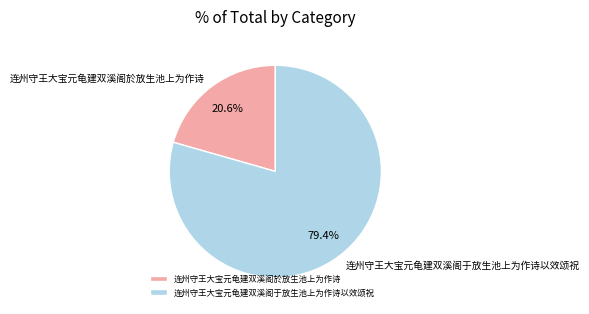

Which category has the biggest portion of the pie?

连州守王大宝元龟建双溪阁于放生池上为作诗以效颂祝